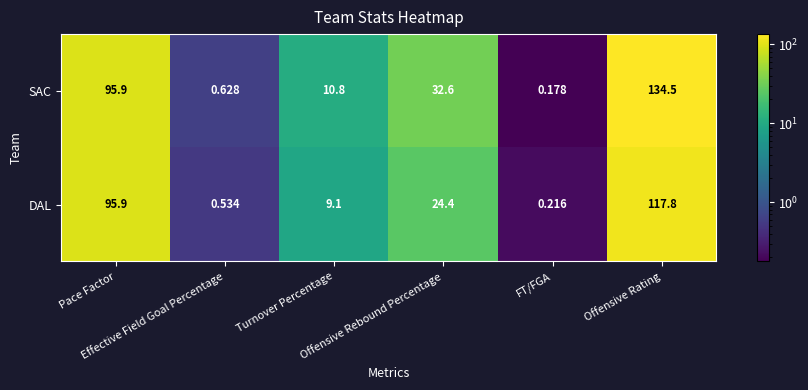

At how many categories does at least one series exceed 44?

2